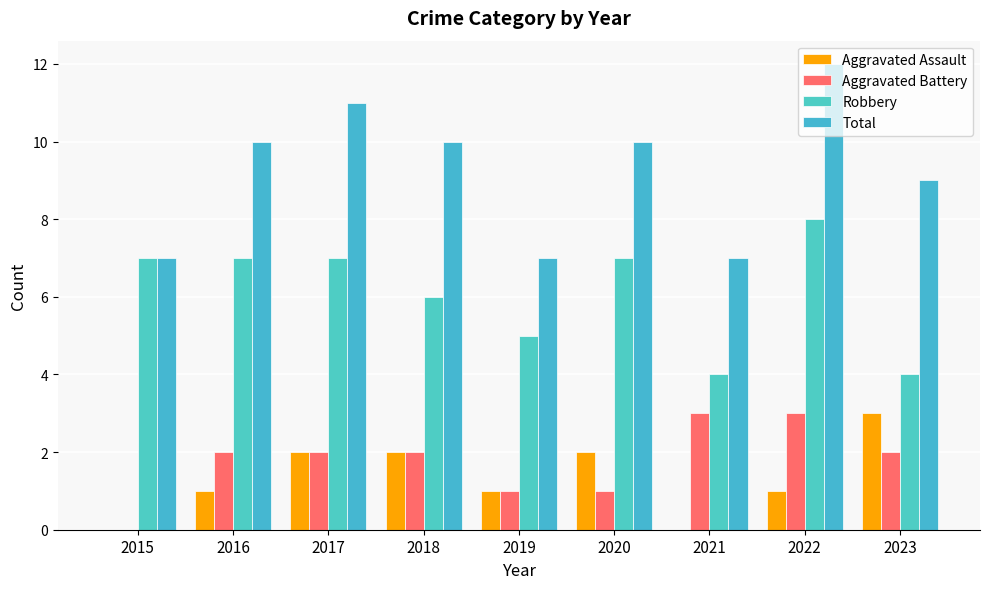

What is the average value of the Aggravated Assault series?

1